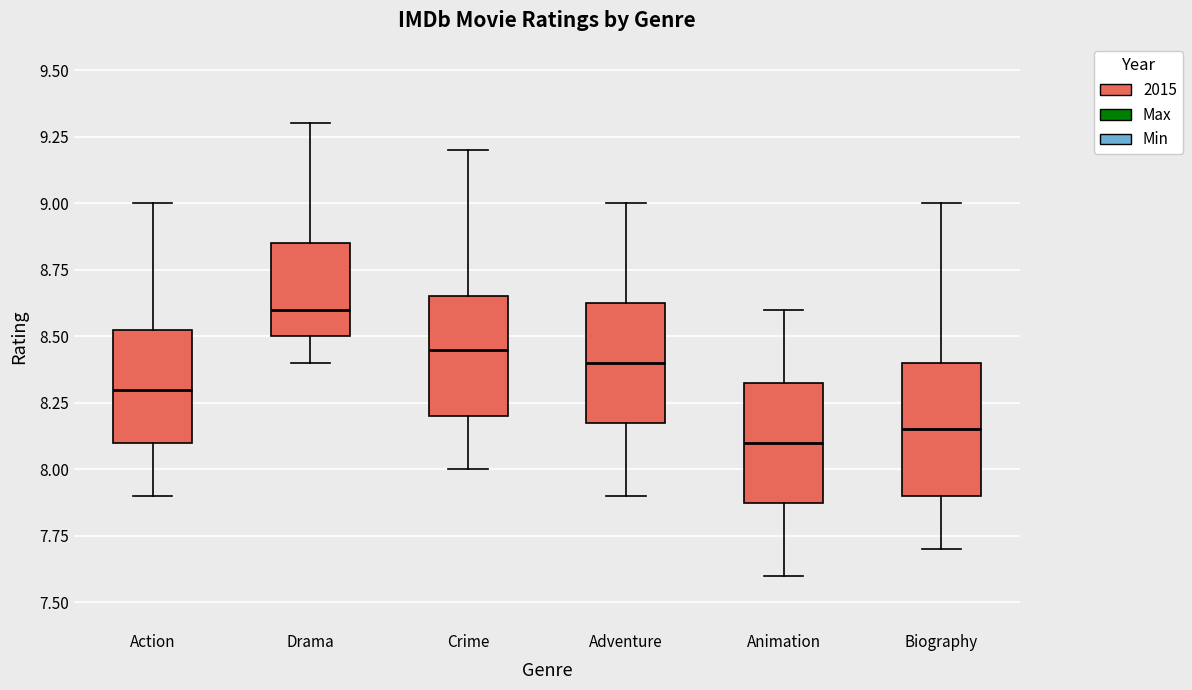

Which box's median line is the highest?

Drama